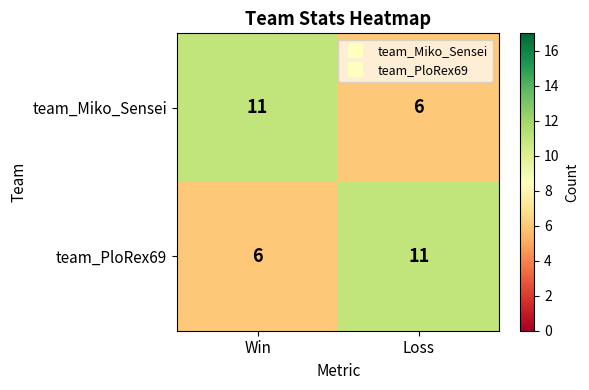

What is the spread (max minus min) of values at Loss?

5